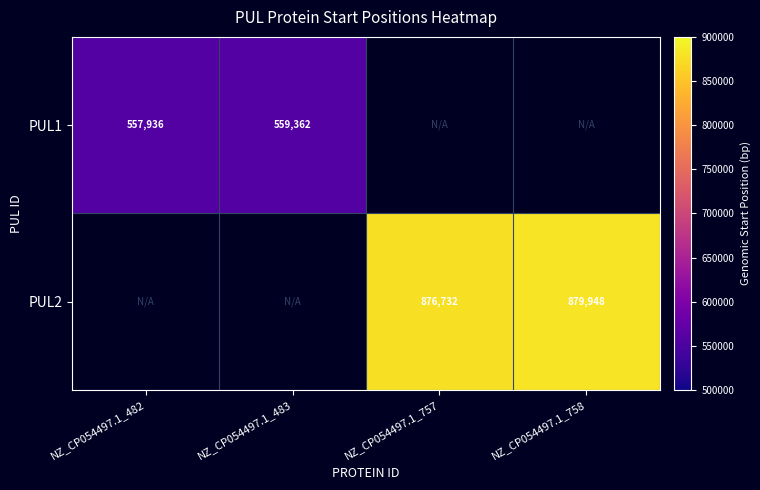

Is the value of PUL1 at NZ_CP054497.1_483 greater than the value of PUL2 at NZ_CP054497.1_757?

No